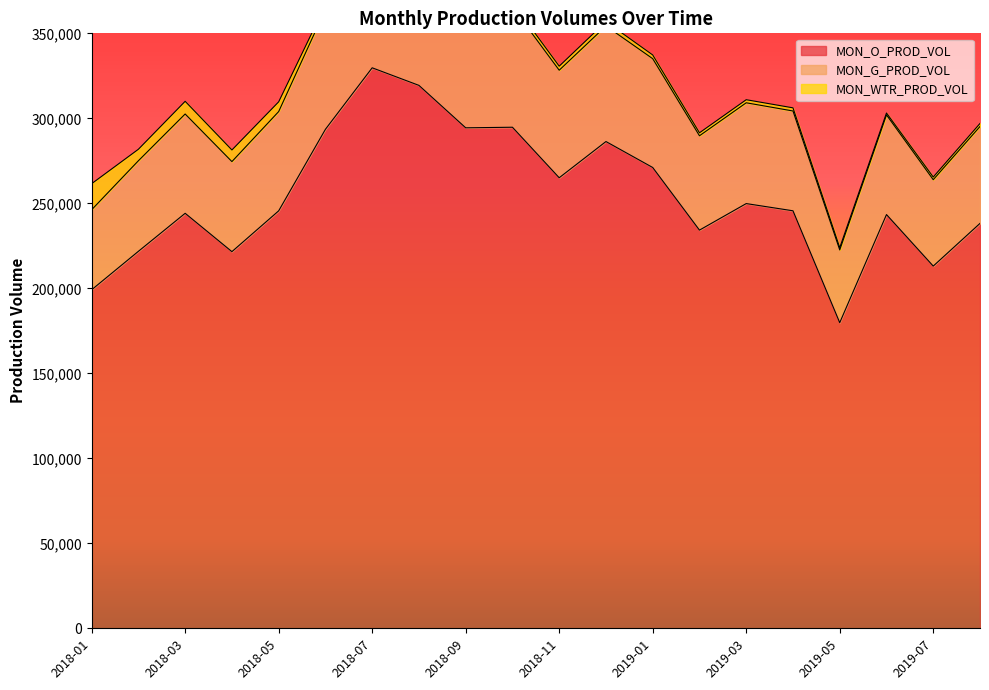

At which label does MON_O_PROD_VOL first exceed 245605?

2018-06